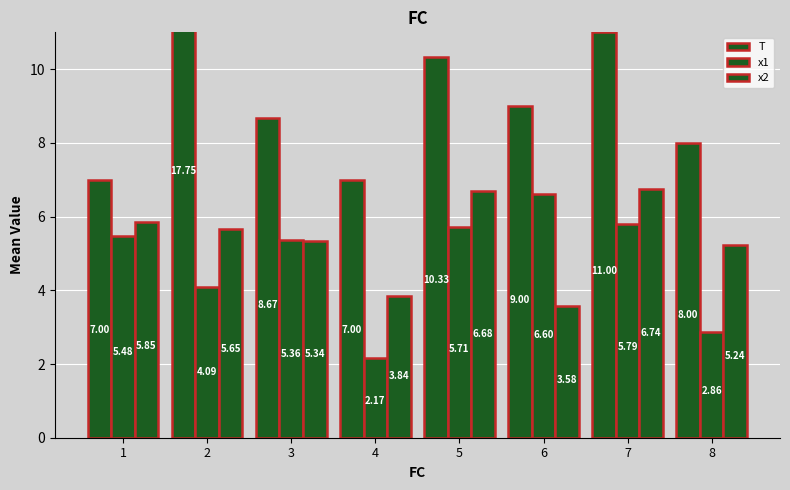

Are the bars grouped side by side (vs. stacked)?

Yes